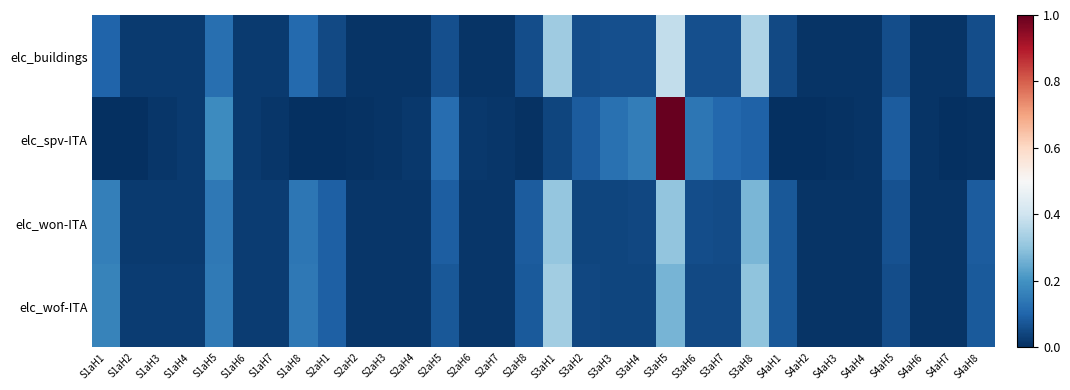

At which category is the sum across all series the highest?

S3aH5